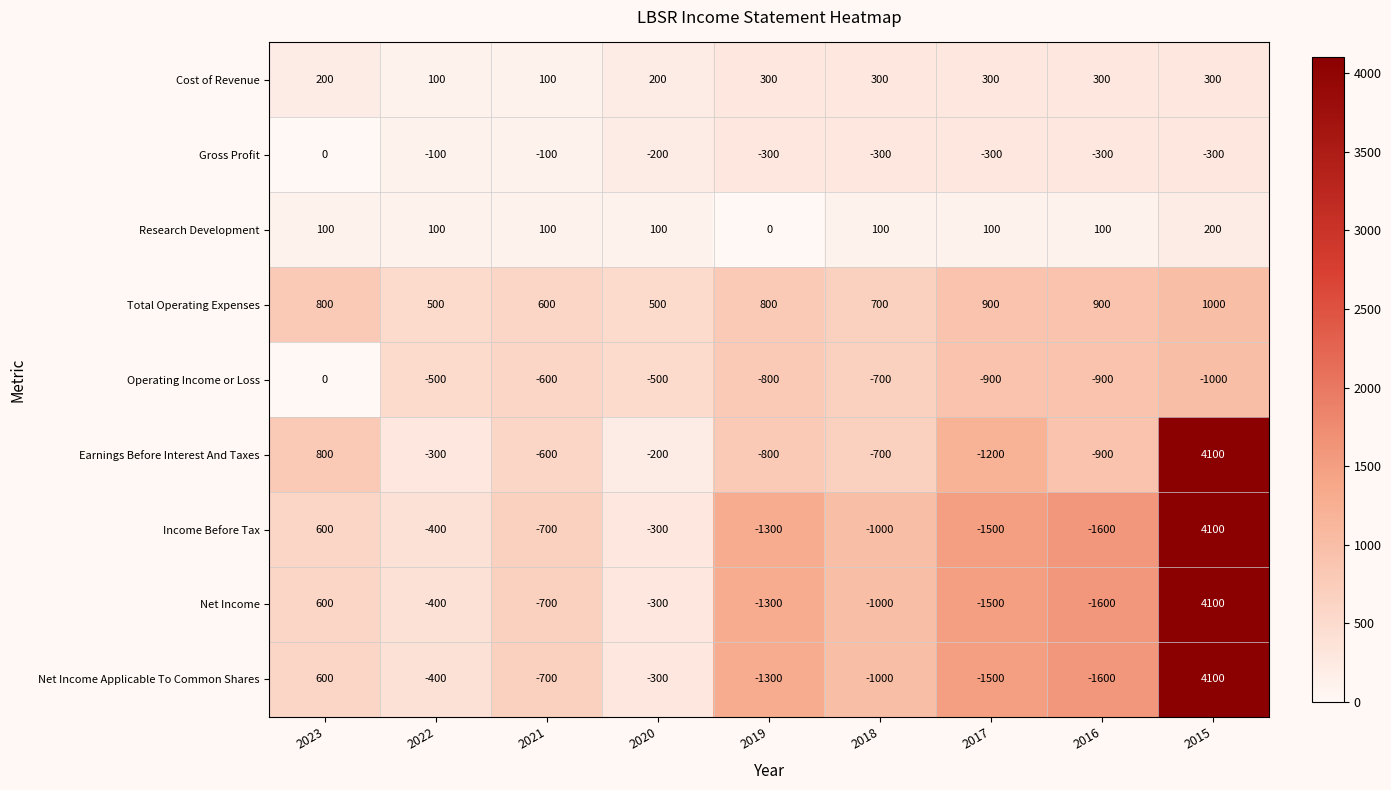

Which category has the lowest value across all series?

2016